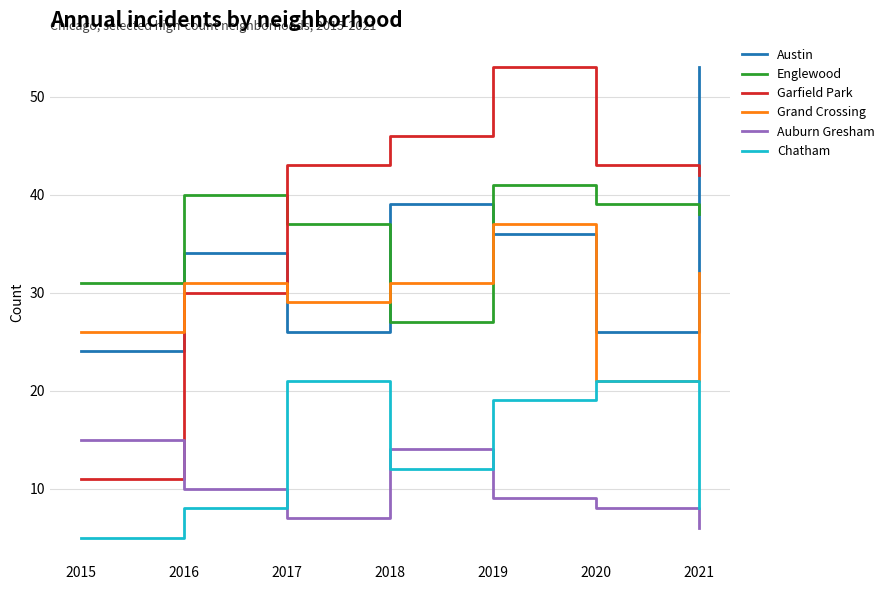

Which category has the lowest value in the Austin series?

2015